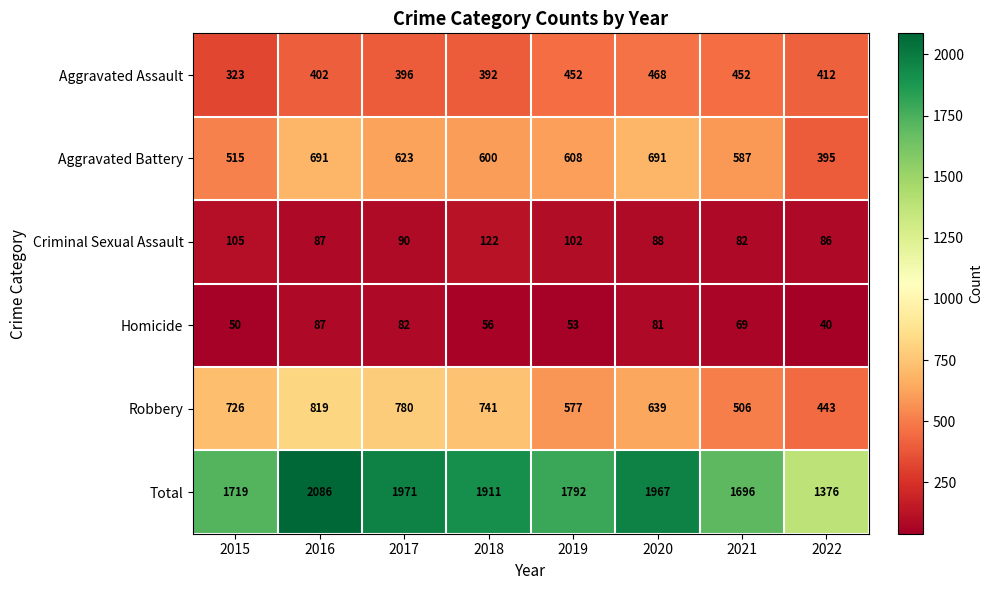

At which category is the sum across all series the highest?

2016